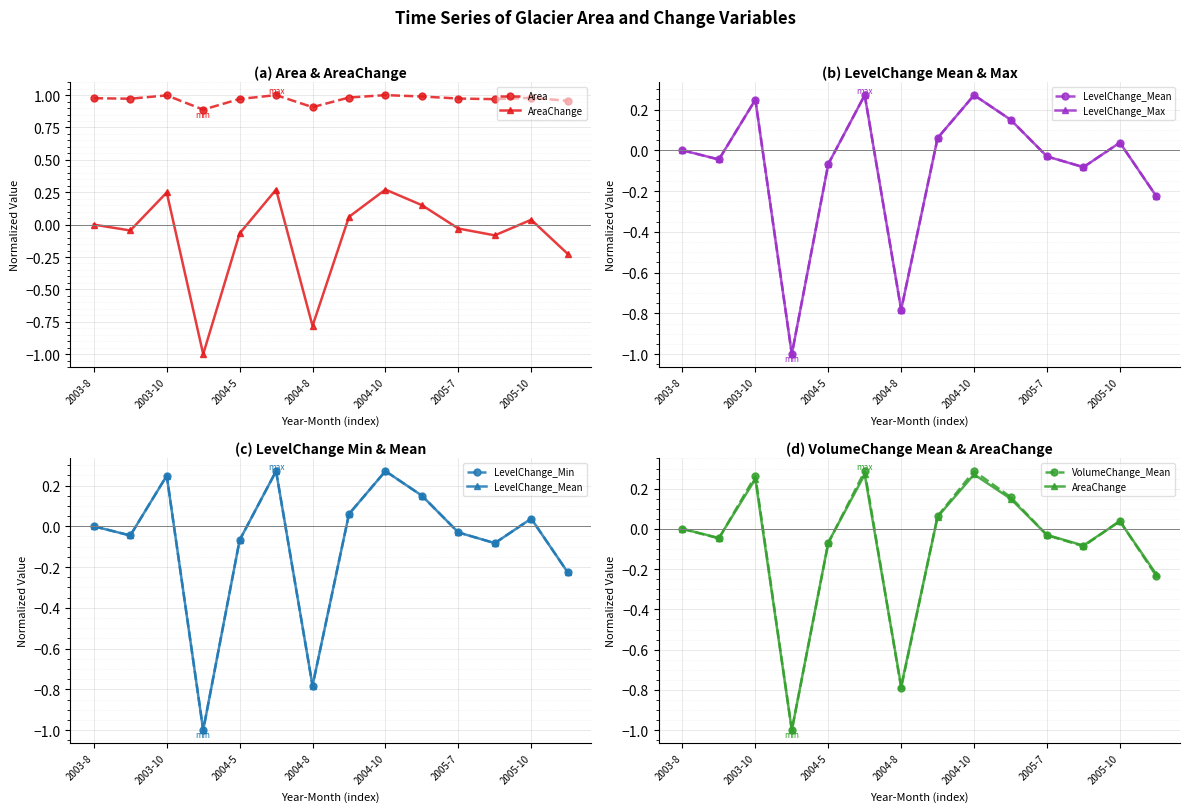

Between 8 and 9, which is larger?

8